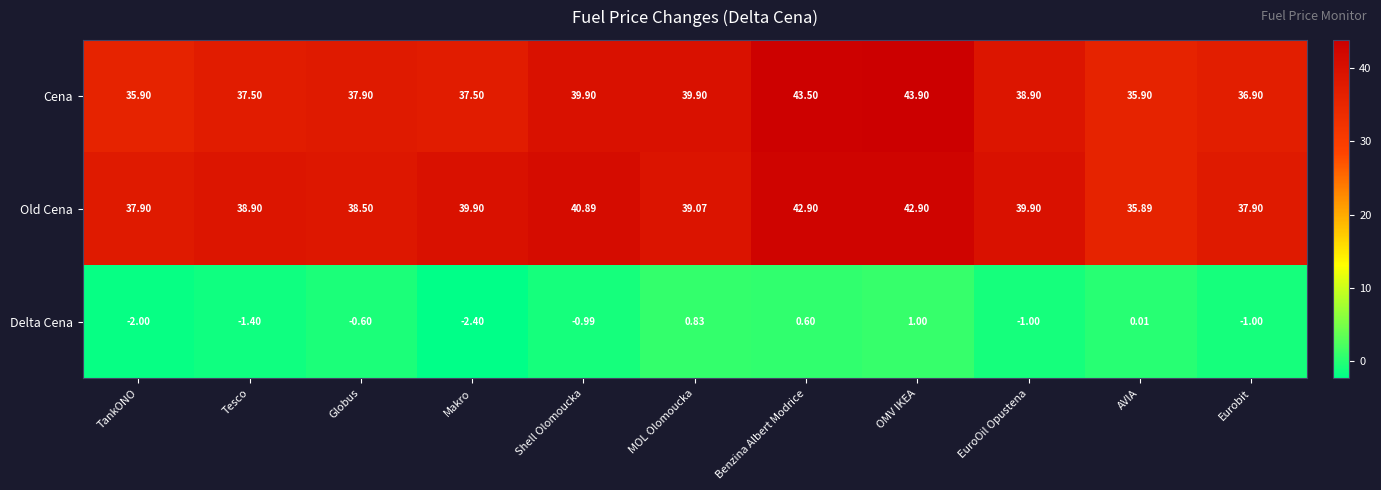

How many series are shown in this chart?

3